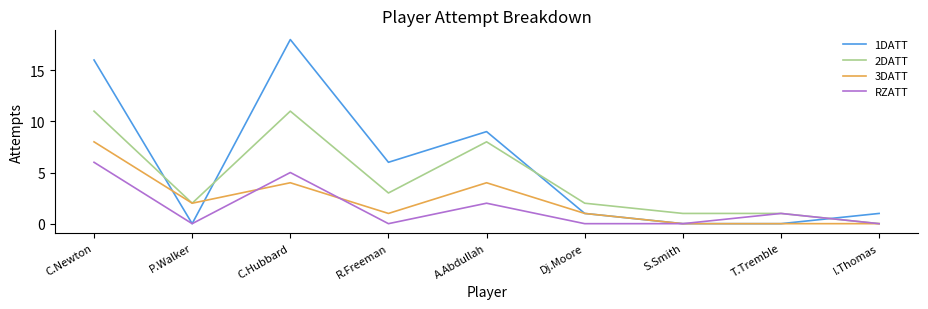

What is the difference between the second highest and second lowest values in the 3DATT series?

4